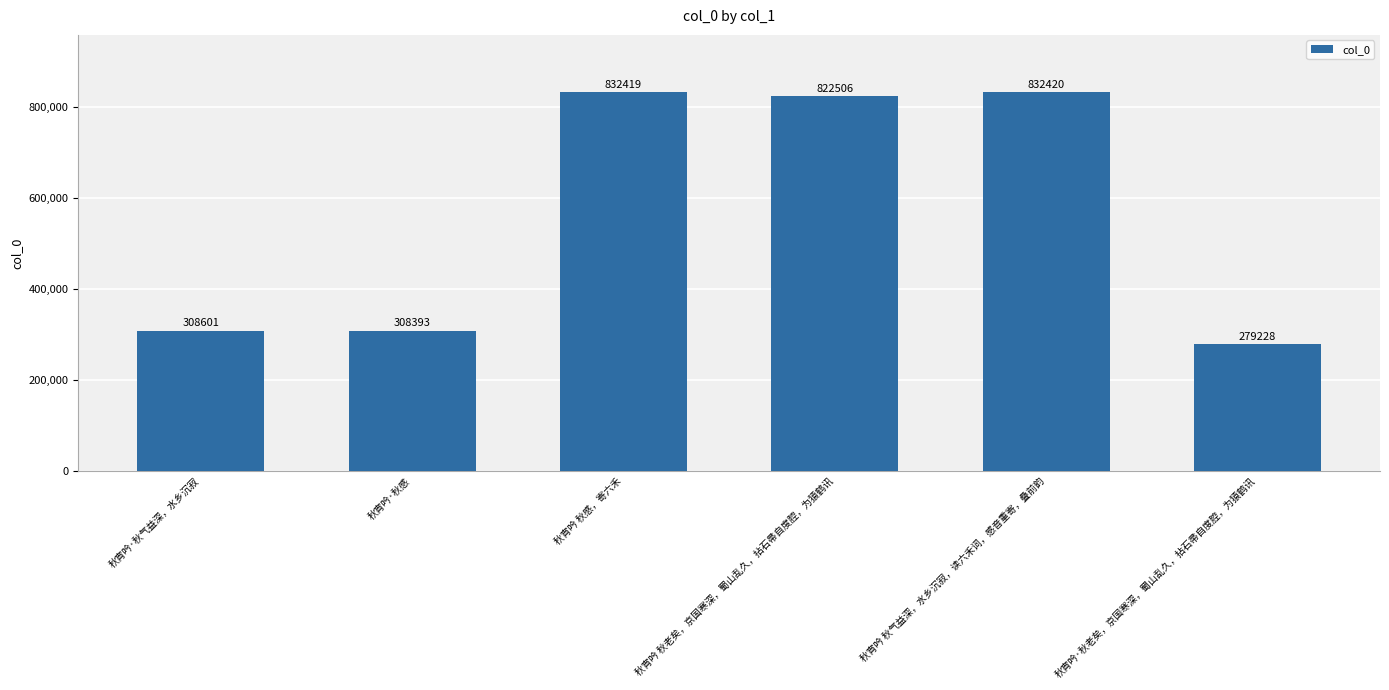

Which has a higher value, 秋宵吟·秋老矣，京国寒深，蜀山乱久，拈石帚自度腔，为猿鹤讯 or 秋宵吟 秋气益深，水乡沉寂，读六禾词，感音重寄，叠前韵?

秋宵吟 秋气益深，水乡沉寂，读六禾词，感音重寄，叠前韵